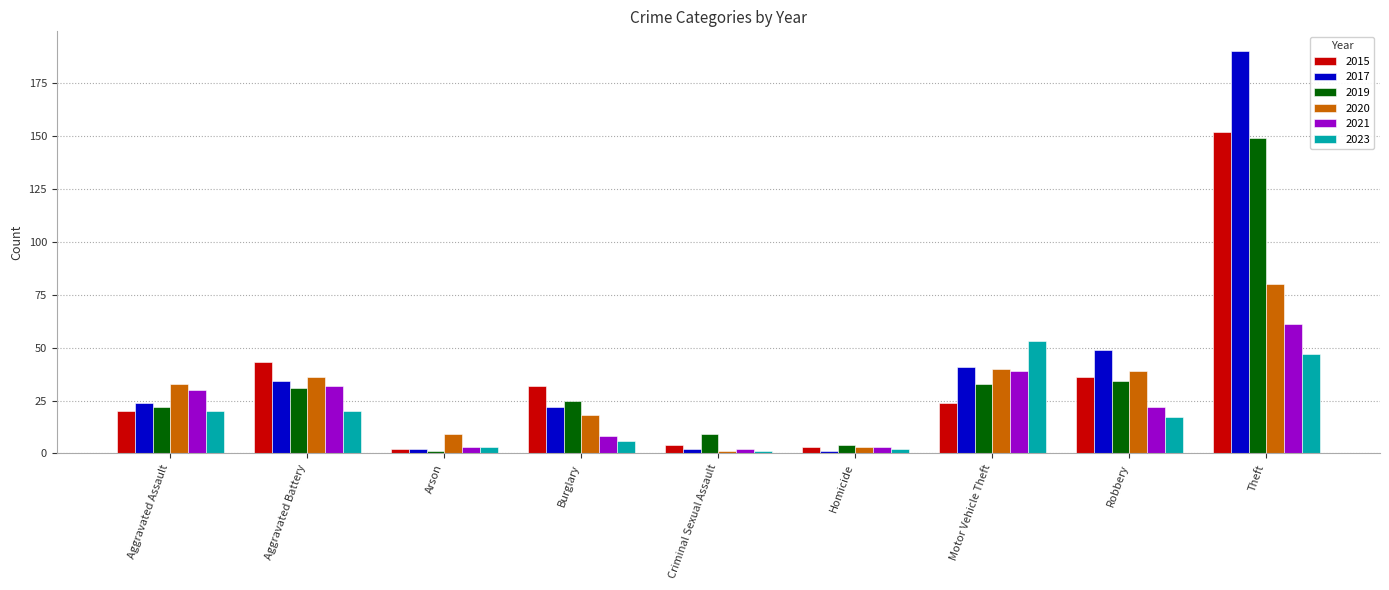

The 2020 series shows 119 at Theft. True or false?

False